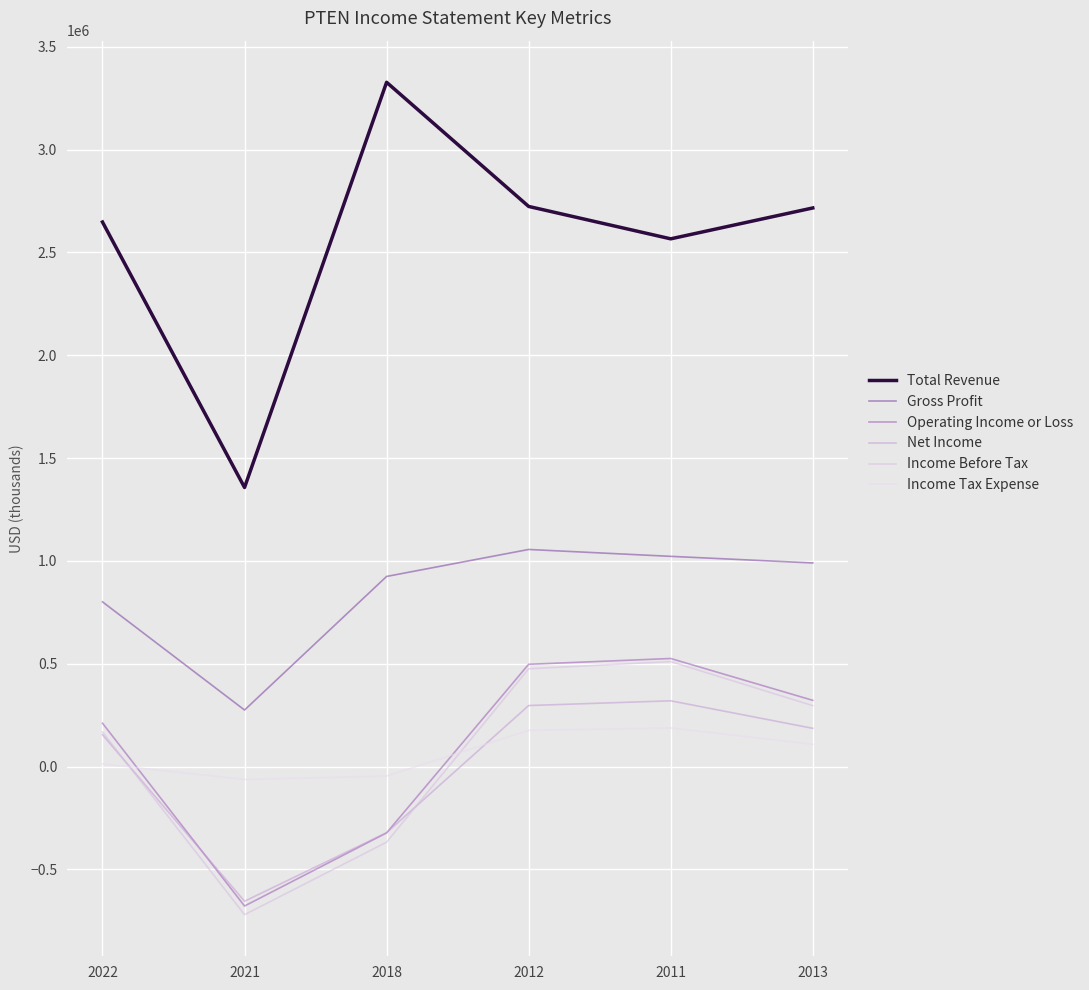

Where does the Operating Income or Loss series first go above 322200?

2012